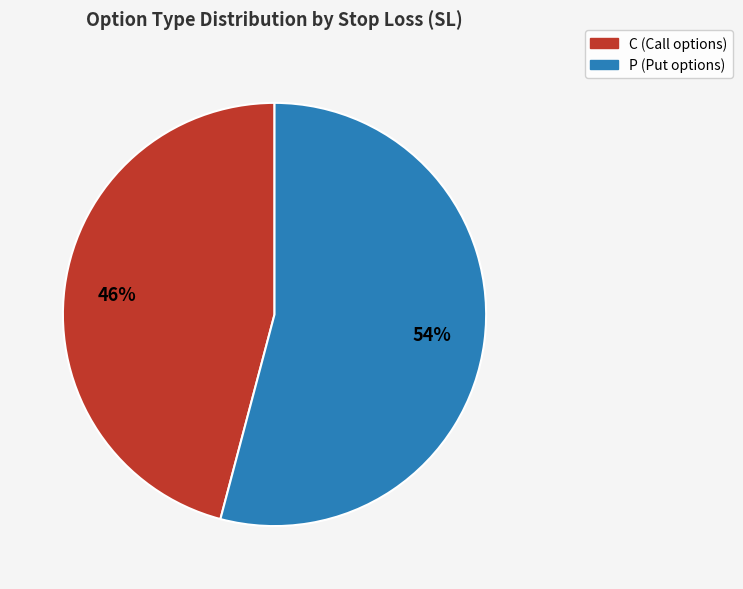

What percentage is the C slice, to the nearest percent?

46%